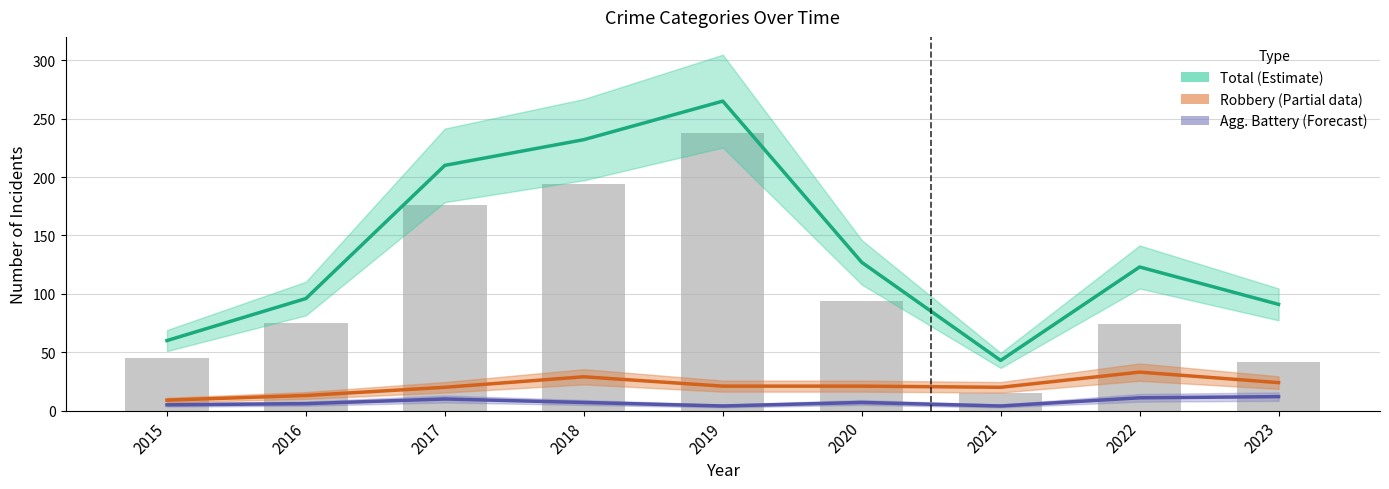

What is the difference between the maximum and minimum values in the Theft (observed) series?

223